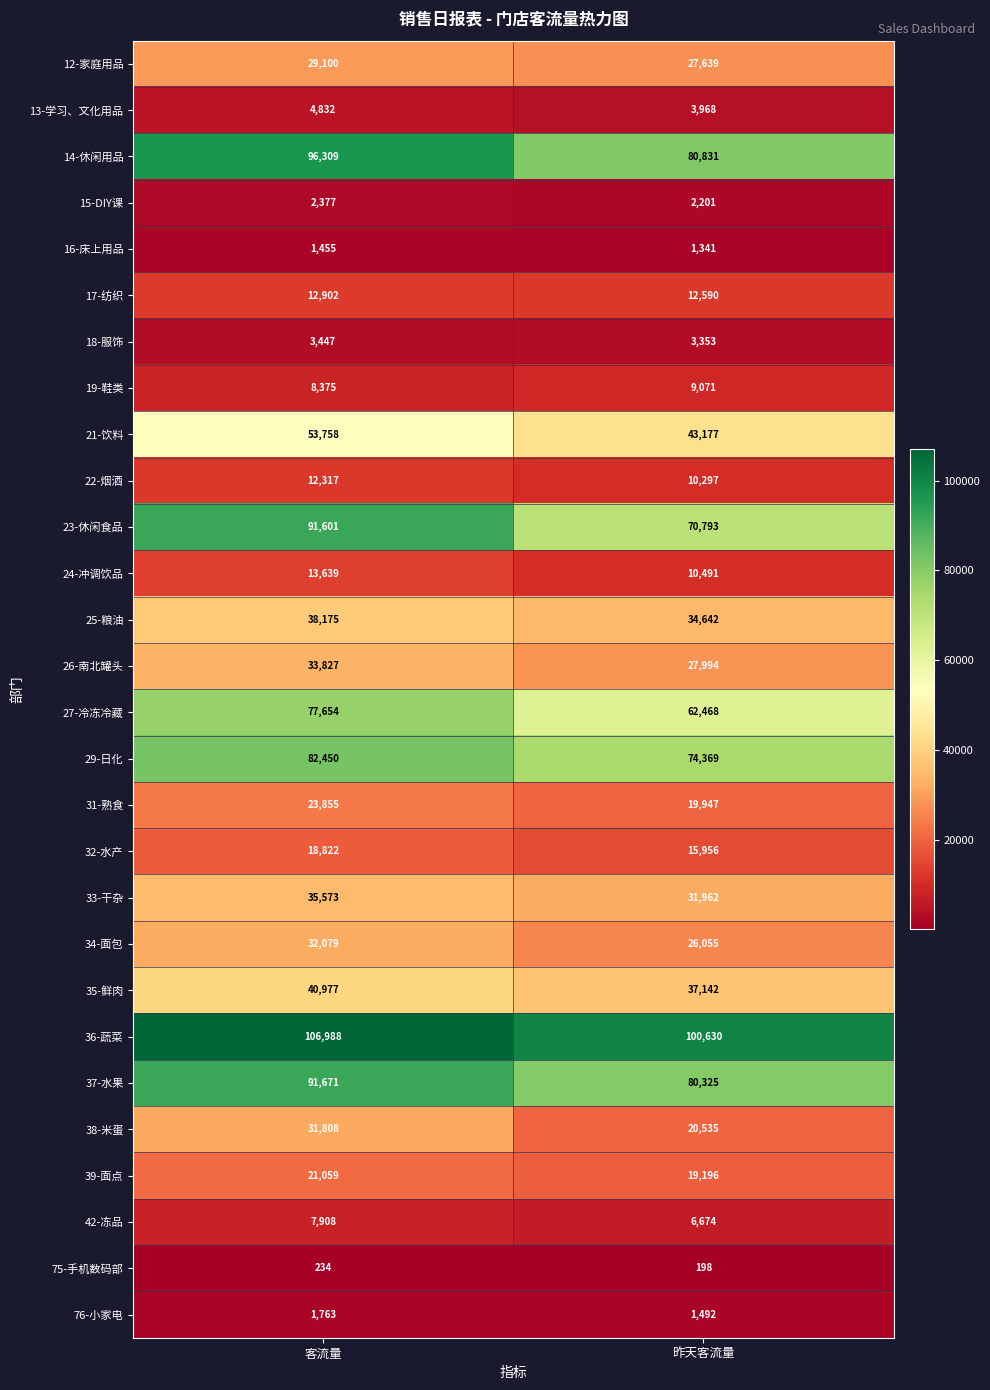

At how many categories does at least one series exceed 10300?

2